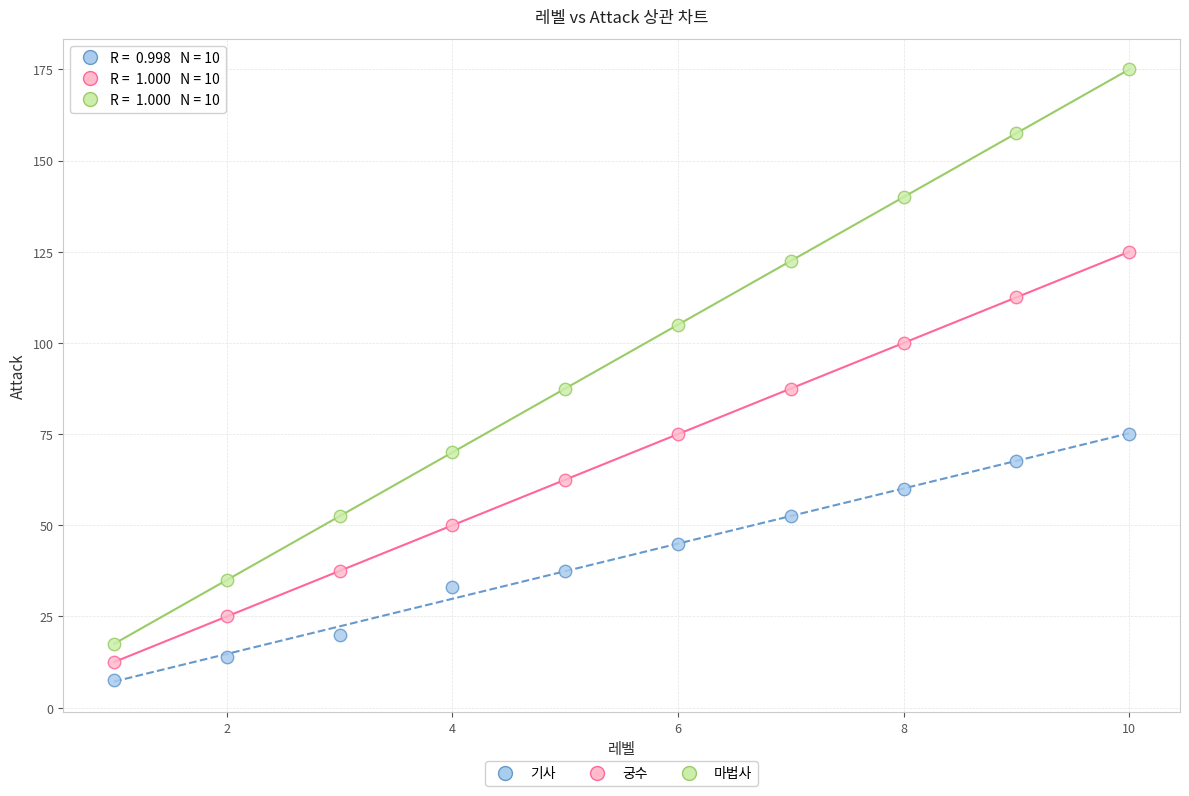

Across all data points, what is the range of X values (max minus min)?

9.0